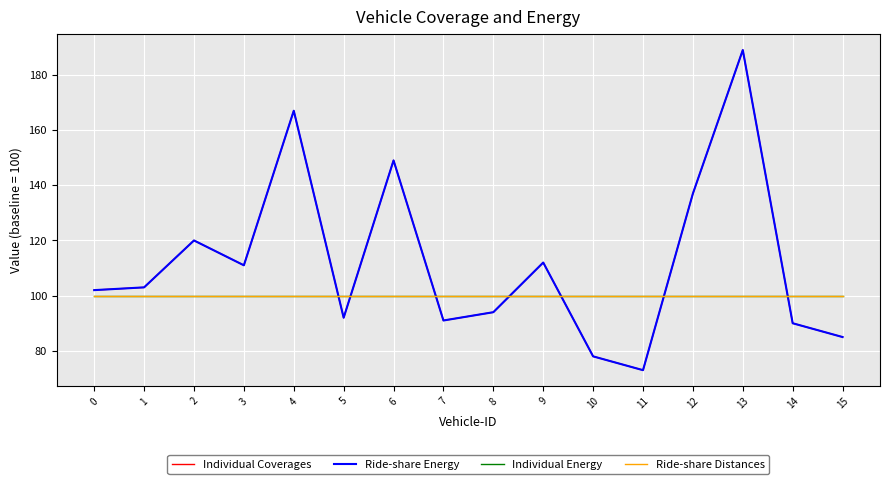

Is this an area chart (filled region under the line)?

No